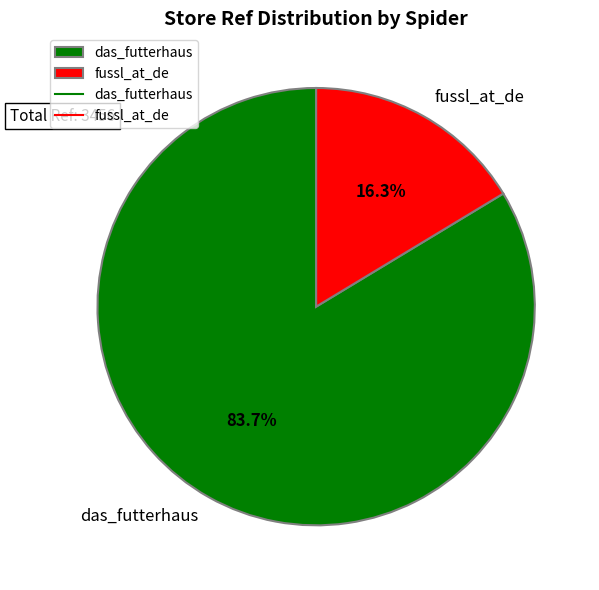

Rank the categories by value from highest to lowest.

das_futterhaus, fussl_at_de